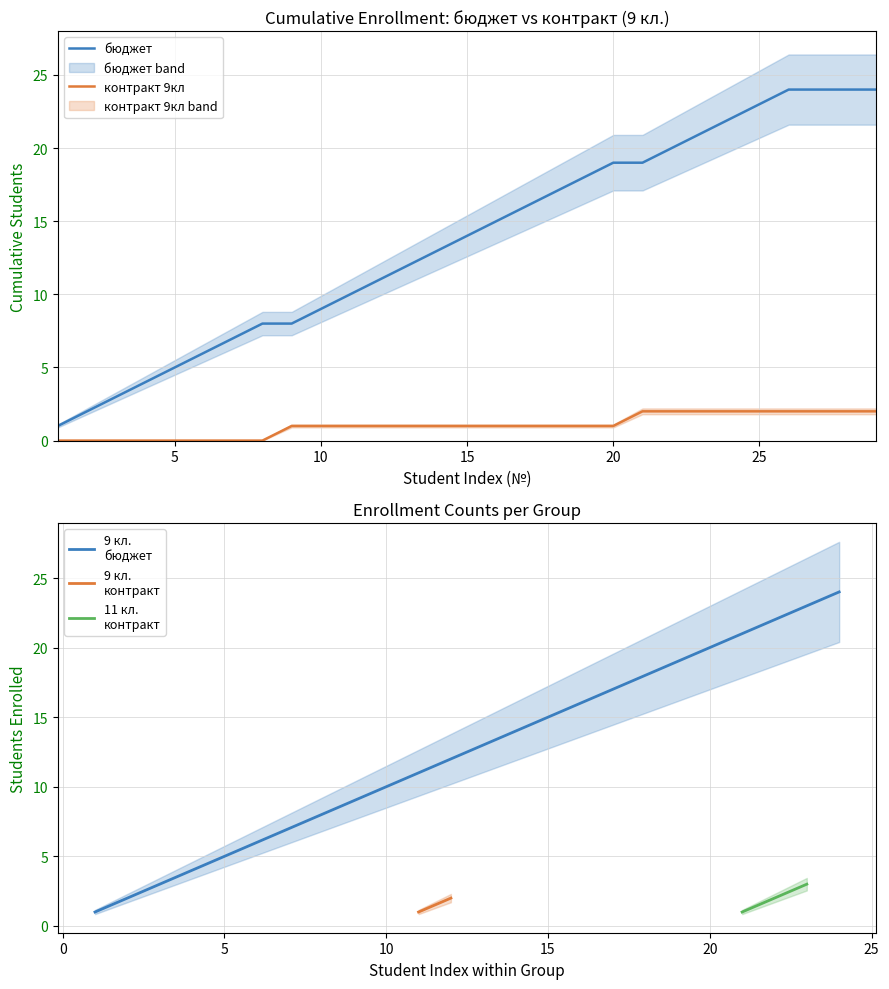

The контракт 9кл series shows 1 at 10. True or false?

True